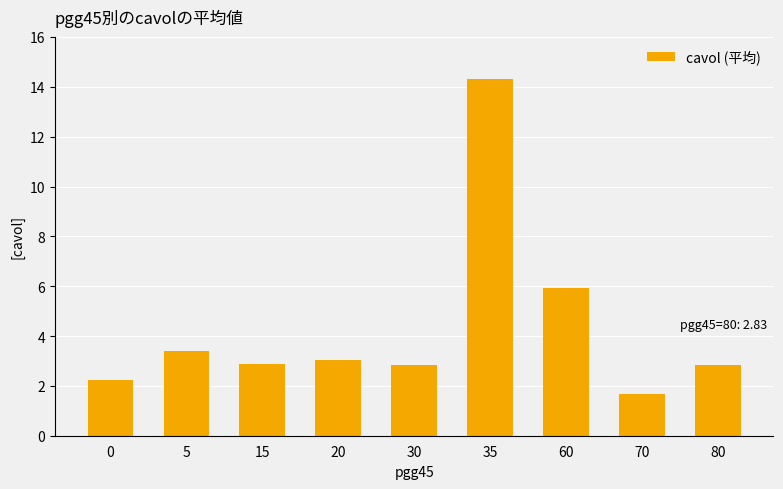

Count the number of data series in this chart.

1